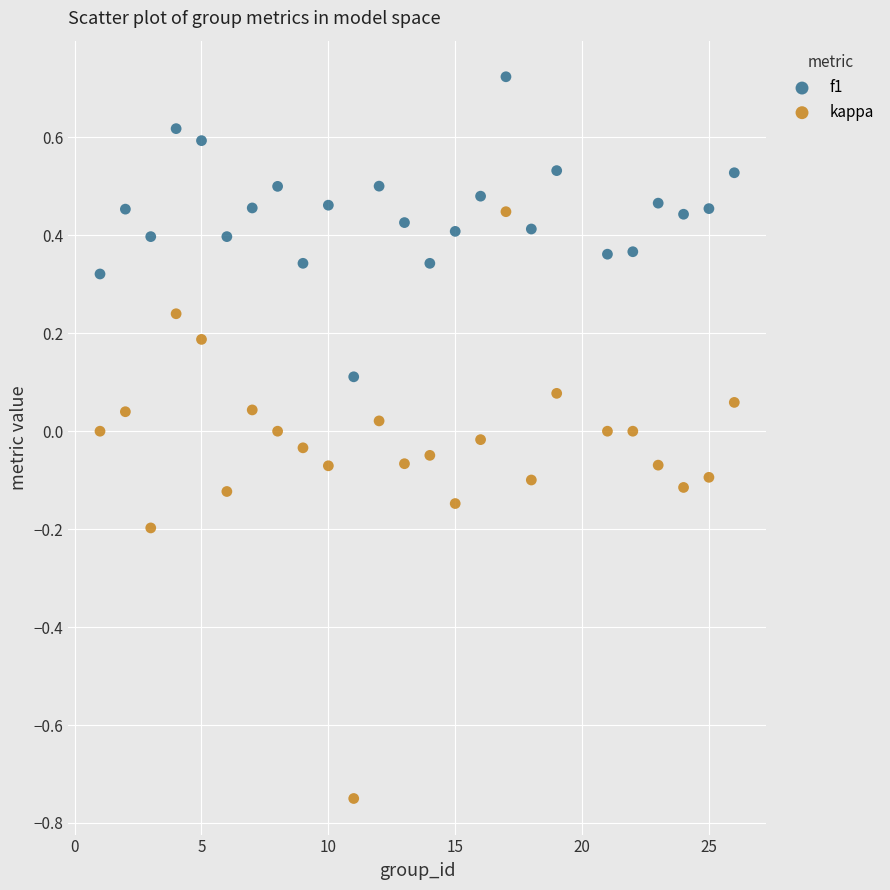

Which series reaches the minimum Y coordinate?

kappa